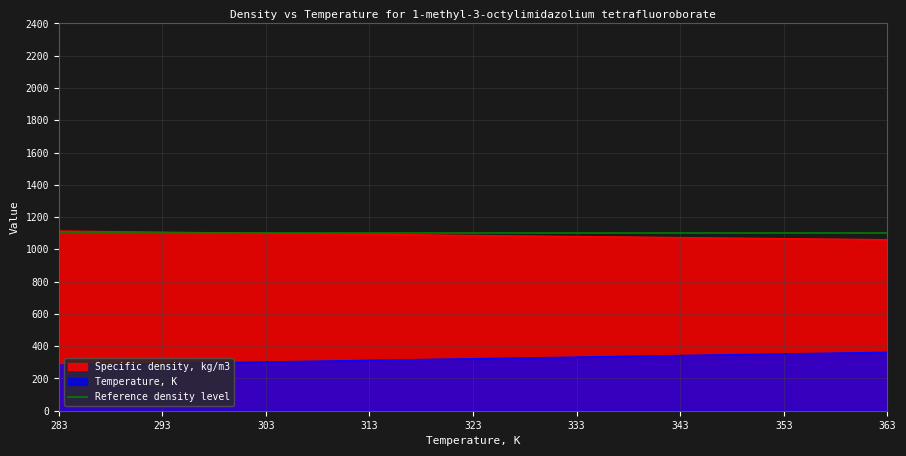

The value of Specific density, kg/m3 at 343 is 1073.8. True or false?

True